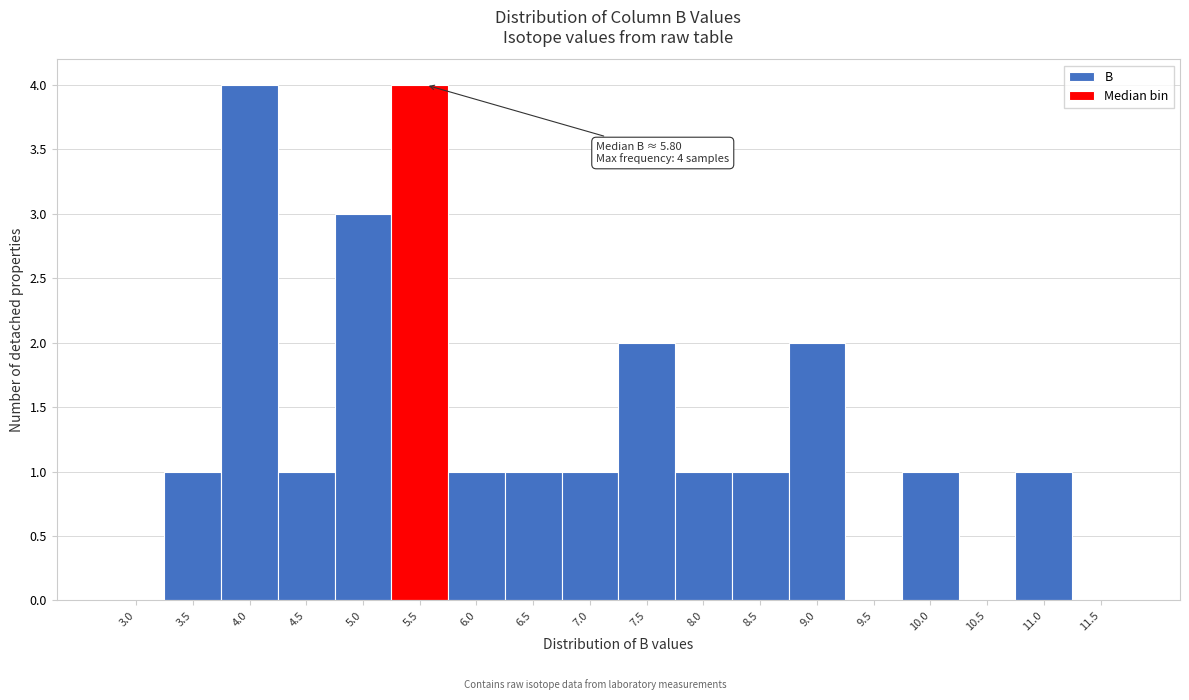

Reading left to right, what are all the values shown in this chart?

3.0=0	3.5=1	4.0=4	4.5=1	5.0=3	5.5=4	6.0=1	6.5=1	7.0=1	7.5=2	8.0=1	8.5=1	9.0=2	9.5=0	10.0=1	10.5=0	11.0=1	11.5=0